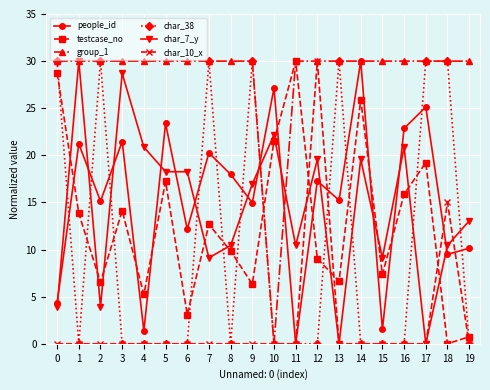

Is it true that testcase_no equals 25.9 at 14?

True